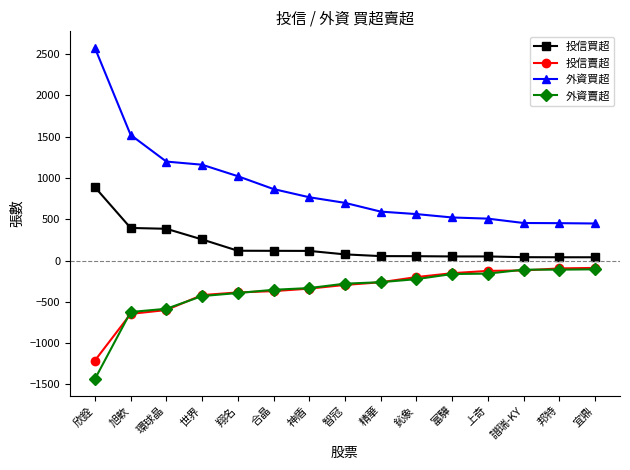

What is the smallest value displayed?

-1435